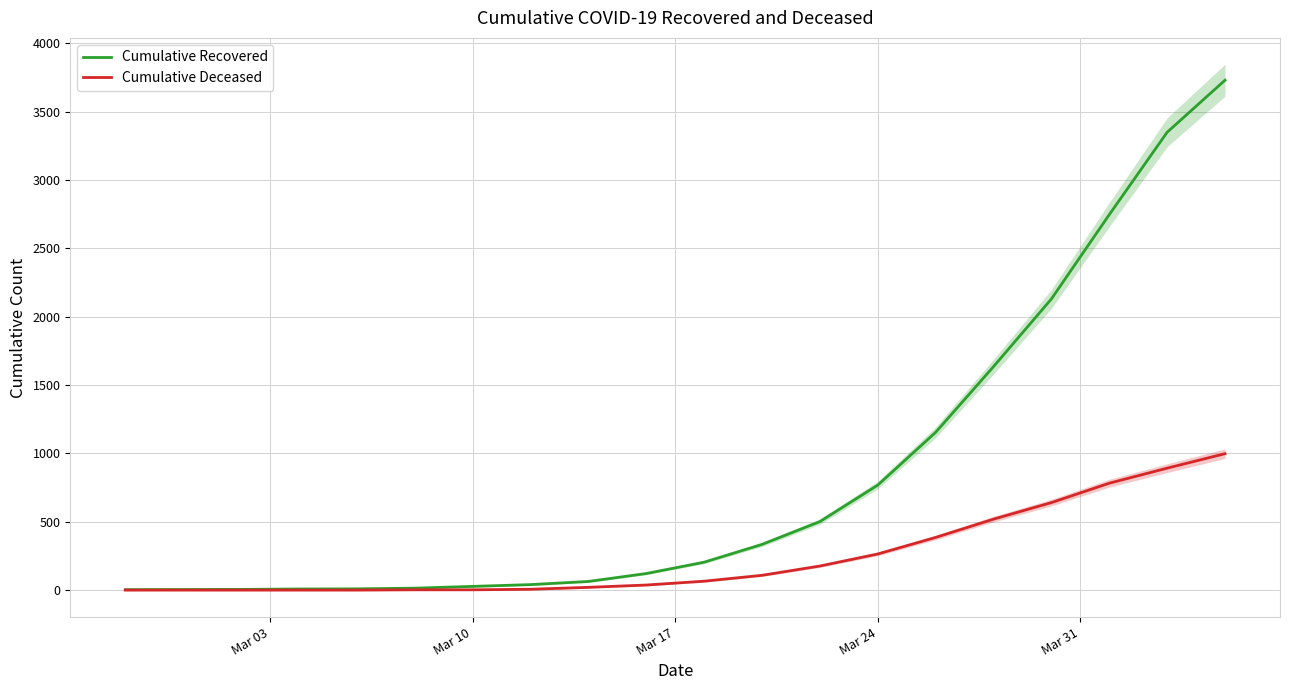

Reading left to right, what are all the values shown in this chart?

Cumulative Recovered: 3	4	5	8	9	14	27	40	63	121	204	334	501	768	1154	1635	2130	2747	3350	3731
Cumulative Deceased: 0	0	0	0	0	2	2	6	20	37	65	108	176	264	385	519	640	782	892	998